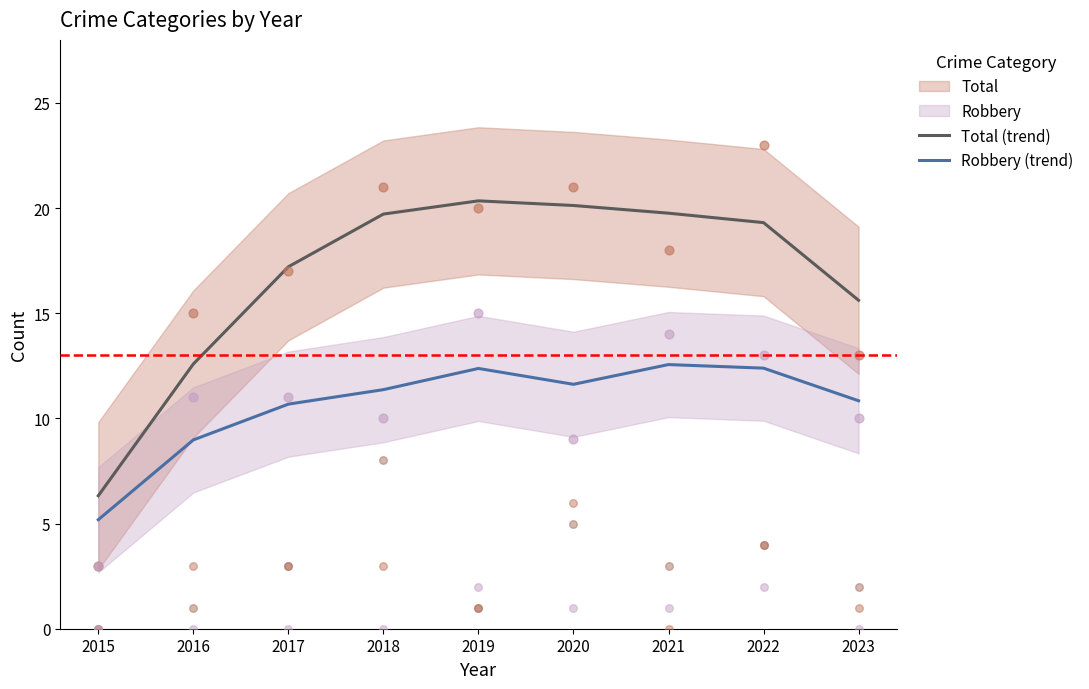

At which label is Total (trend) closest to 13?

2016